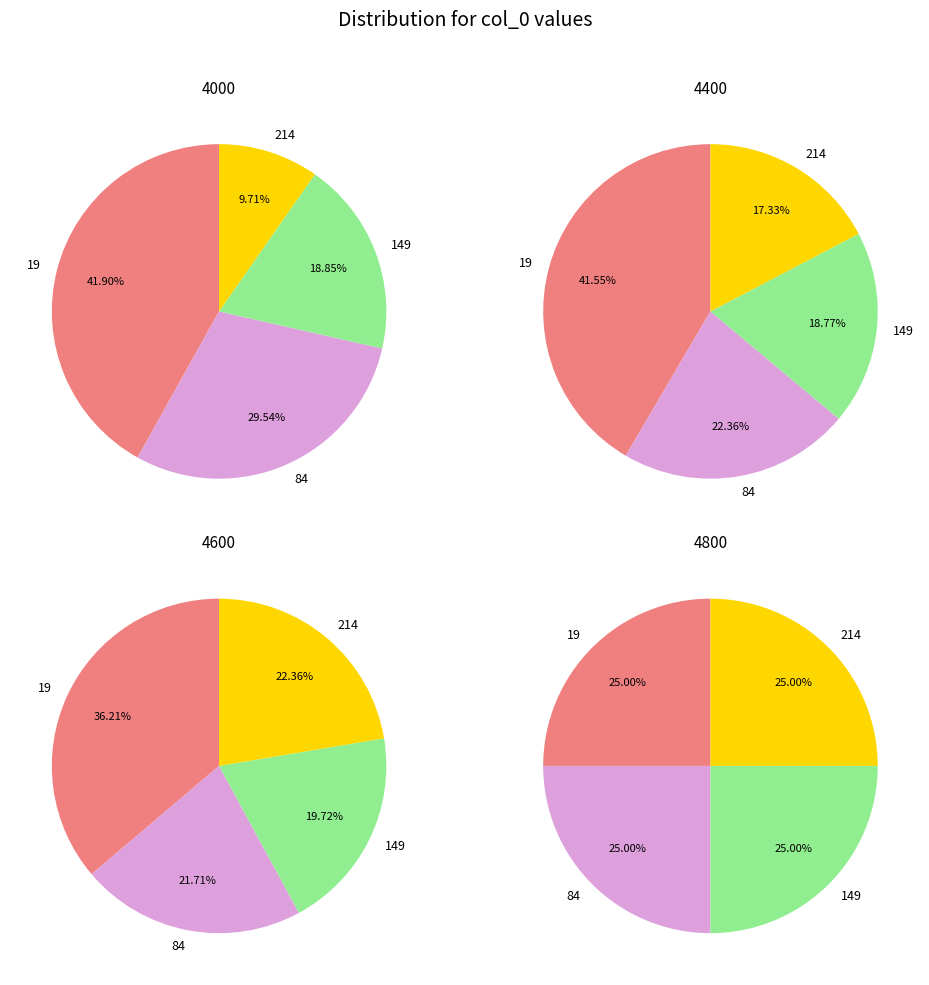

What is the change in value from 84 to 149?

-0.2